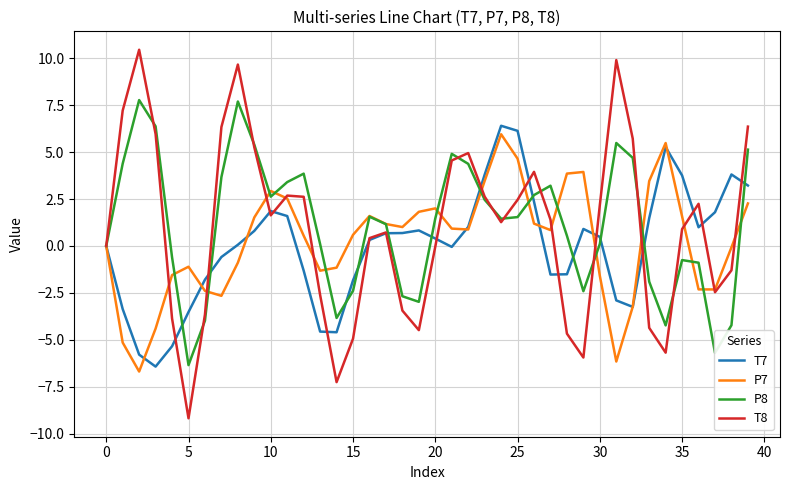

Which series has the largest range (max minus min)?

T8